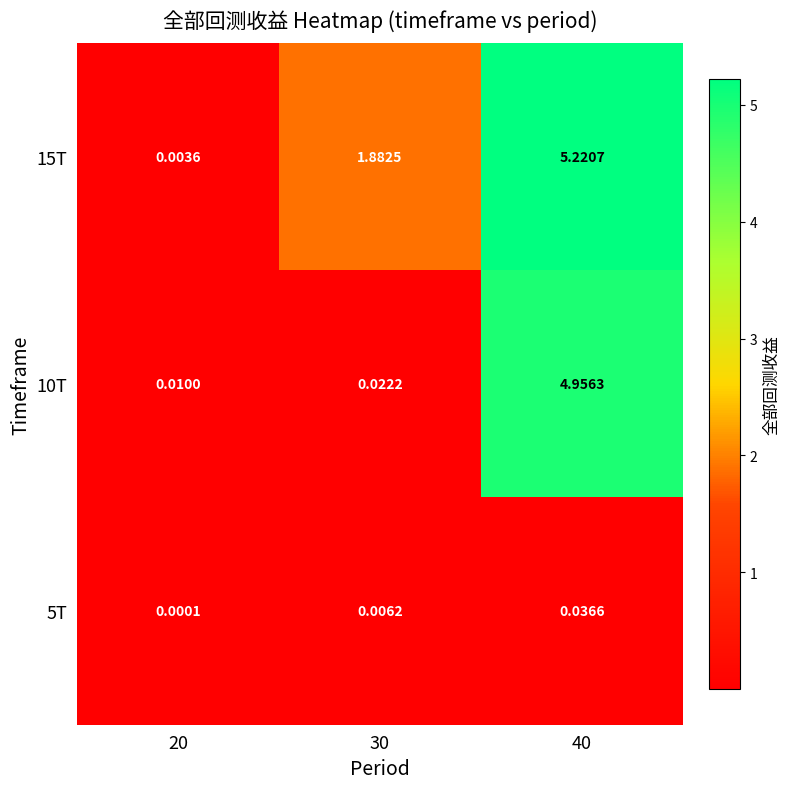

Is the value of 10T at 30 greater than the value of 15T at 40?

No